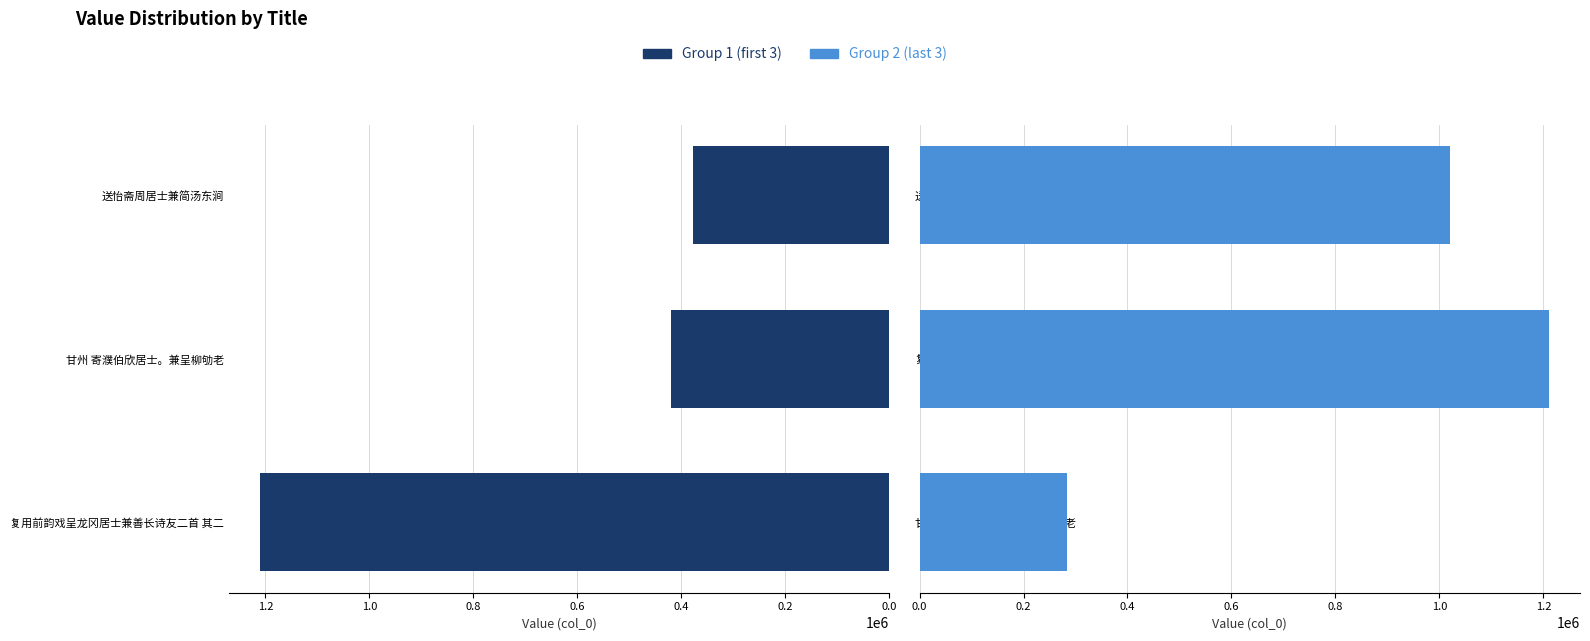

How many values in the Group 2 series exceed 1021327?

1